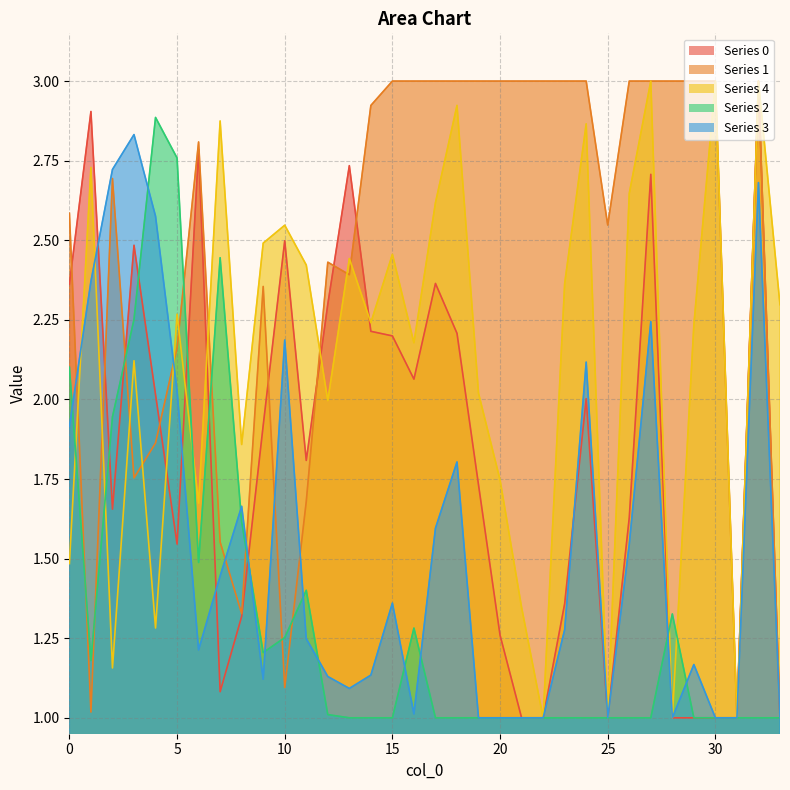

Reading left to right, extract all data points from this chart.

0: 0=2.4	1=2.9	2=1.7	3=2.5	4=2.0	5=1.5	6=2.8	7=1.1	8=1.3	9=1.9	10=2.5	11=1.8	12=2.3	13=2.7	14=2.2	15=2.2	16=2.1	17=2.4	18=2.2	19=1.7	20=1.3	21=1.0	22=1.0	23=1.4	24=2.0	25=1.0	26=1.6	27=2.7	28=1.0	29=1.0	30=1.0	31=1.0	32=3.0	33=1.0
1: 0=2.6	1=1.0	2=2.7	3=1.8	4=1.9	5=2.2	6=2.8	7=1.6	8=1.3	9=2.4	10=1.1	11=1.7	12=2.4	13=2.4	14=2.9	15=3.0	16=3.0	17=3.0	18=3.0	19=3.0	20=3.0	21=3.0	22=3.0	23=3.0	24=3.0	25=2.5	26=3.0	27=3.0	28=3.0	29=3.0	30=3.0	31=1.0	32=3.0	33=1.0
4: 0=1.5	1=2.7	2=1.2	3=2.1	4=1.3	5=2.3	6=1.7	7=2.9	8=1.9	9=2.5	10=2.5	11=2.4	12=2.0	13=2.4	14=2.2	15=2.5	16=2.2	17=2.6	18=2.9	19=2.0	20=1.7	21=1.3	22=1.0	23=2.4	24=2.9	25=1.0	26=2.6	27=3.0	28=1.0	29=2.2	30=3.0	31=1.0	32=3.0	33=2.3
2: 0=2.1	1=1.2	2=1.9	3=2.3	4=2.9	5=2.8	6=1.5	7=2.4	8=1.6	9=1.2	10=1.3	11=1.4	12=1.0	13=1.0	14=1.0	15=1.0	16=1.3	17=1.0	18=1.0	19=1.0	20=1.0	21=1.0	22=1.0	23=1.0	24=1.0	25=1.0	26=1.0	27=1.0	28=1.3	29=1.0	30=1.0	31=1.0	32=1.0	33=1.0
3: 0=1.9	1=2.4	2=2.7	3=2.8	4=2.6	5=2.0	6=1.2	7=1.4	8=1.7	9=1.1	10=2.2	11=1.2	12=1.1	13=1.1	14=1.1	15=1.4	16=1.0	17=1.6	18=1.8	19=1.0	20=1.0	21=1.0	22=1.0	23=1.3	24=2.1	25=1.0	26=1.5	27=2.2	28=1.0	29=1.2	30=1.0	31=1.0	32=2.7	33=1.0